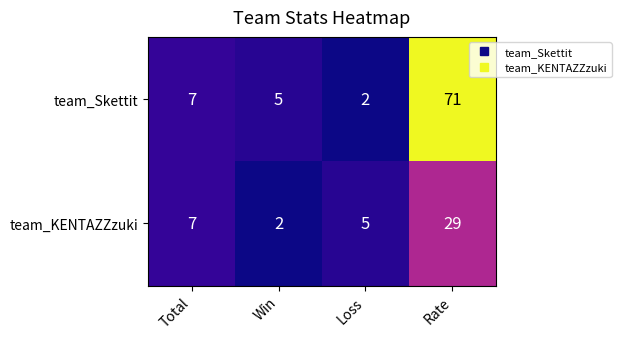

The team_KENTAZZzuki series shows 2 at Win. True or false?

True